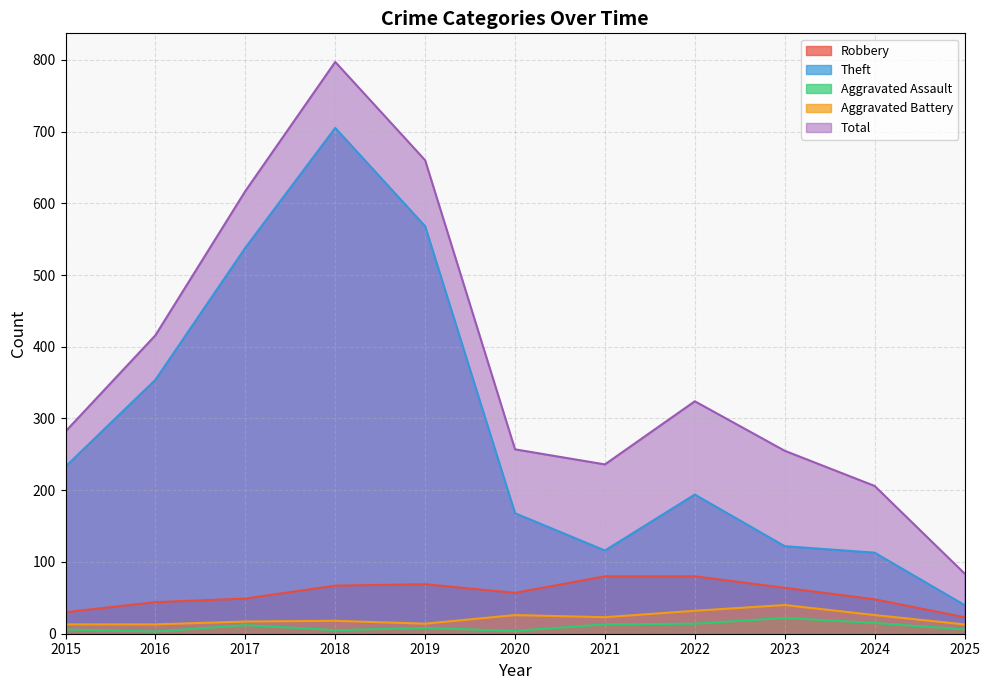

Where is Total nearest to the value 440?

2016